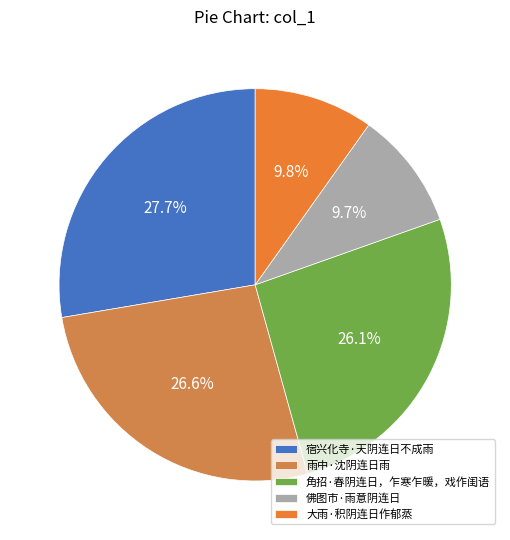

What percentage is the 佛图市·雨意阴连日 slice, to the nearest percent?

10%